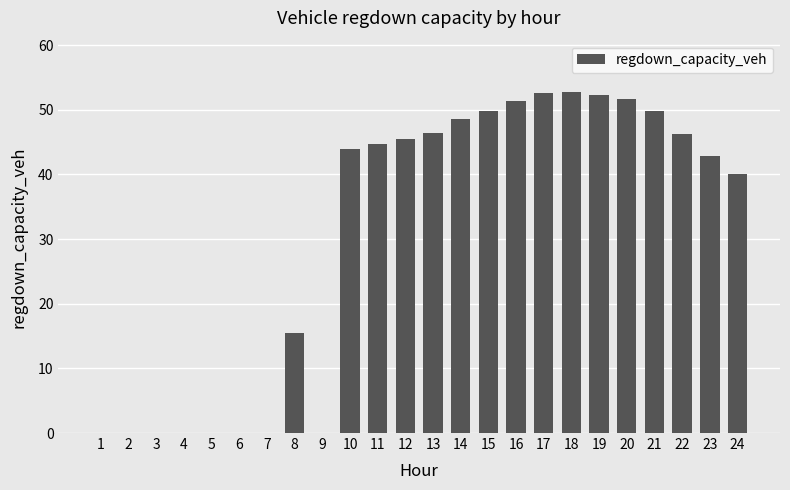

What is the maximum value shown in the chart?

52.8